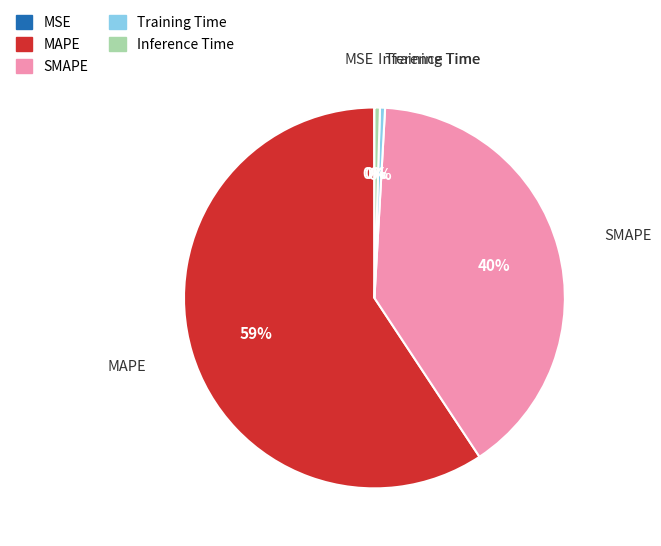

Combined, do Inference Time and SMAPE account for over 50%?

No